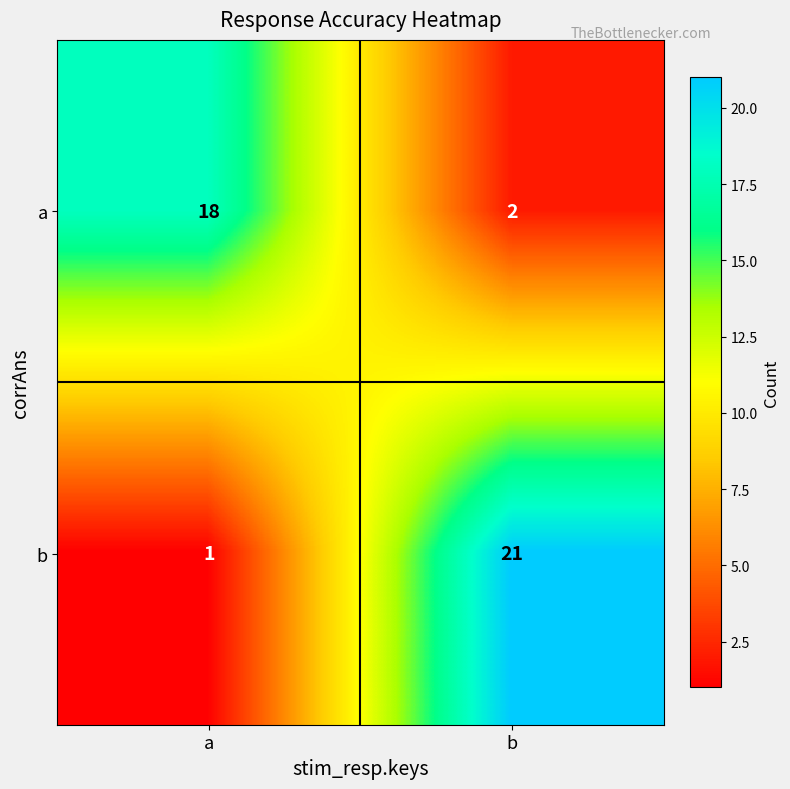

How many series are shown in this chart?

2